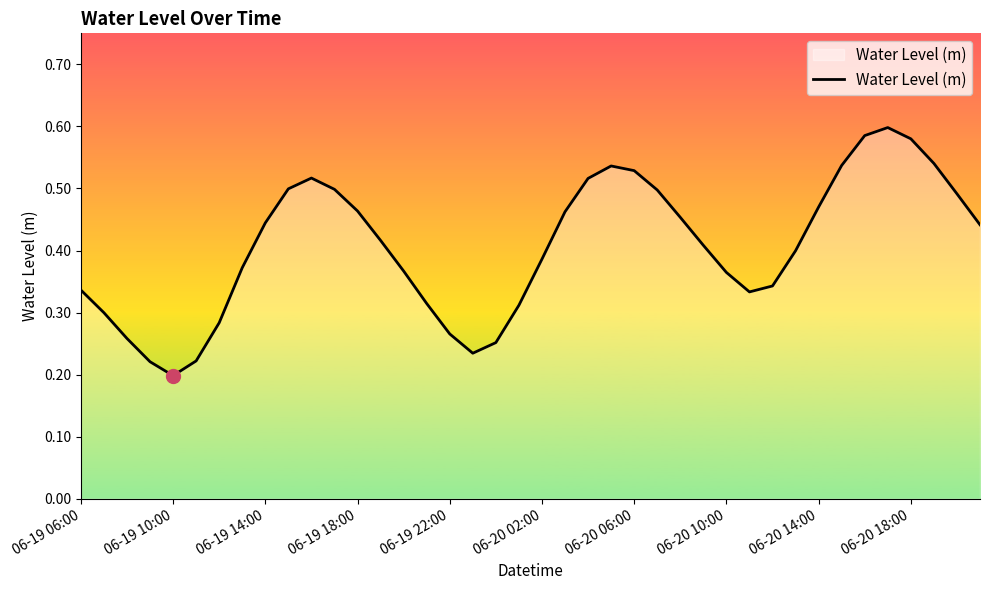

Which category has the lowest value across all series?

06-19 10:00